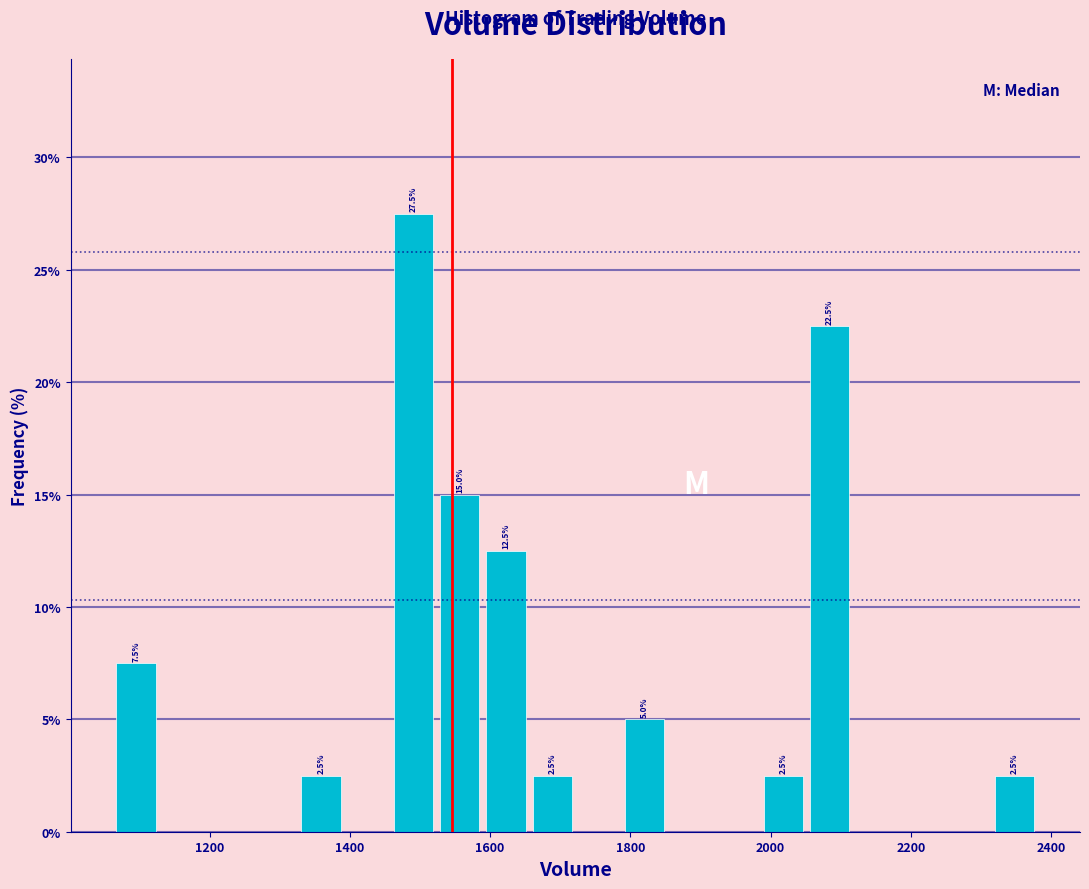

Read against the x-axis, roughly where is the centre of the tallest bar?

1500